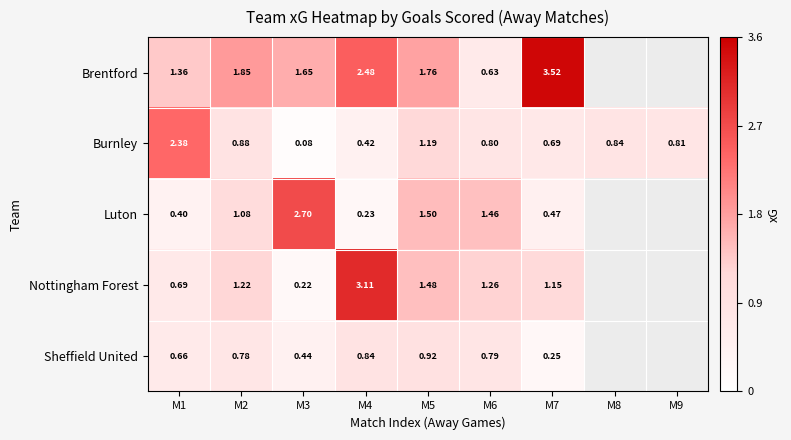

At which category is the sum across all series the highest?

M4